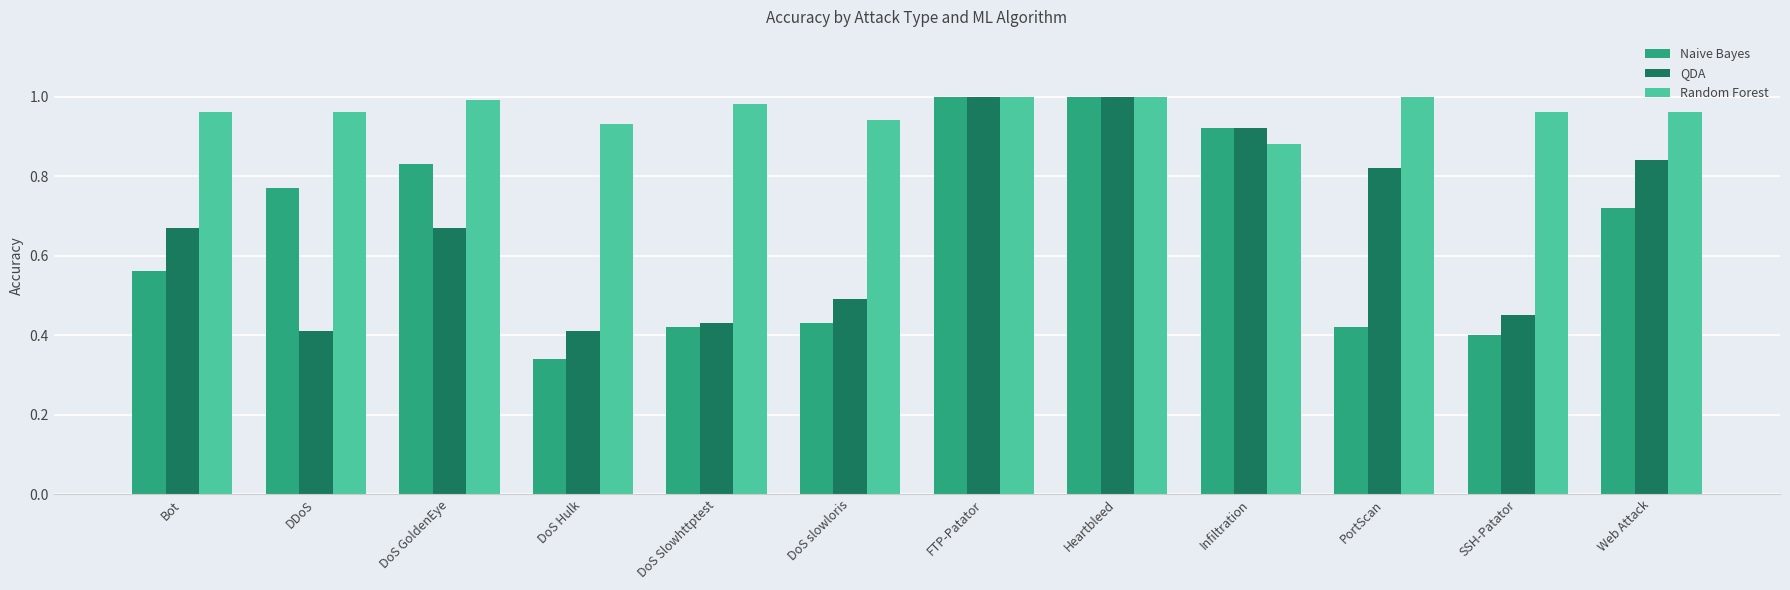

Which series has the largest range (max minus min)?

Naive Bayes